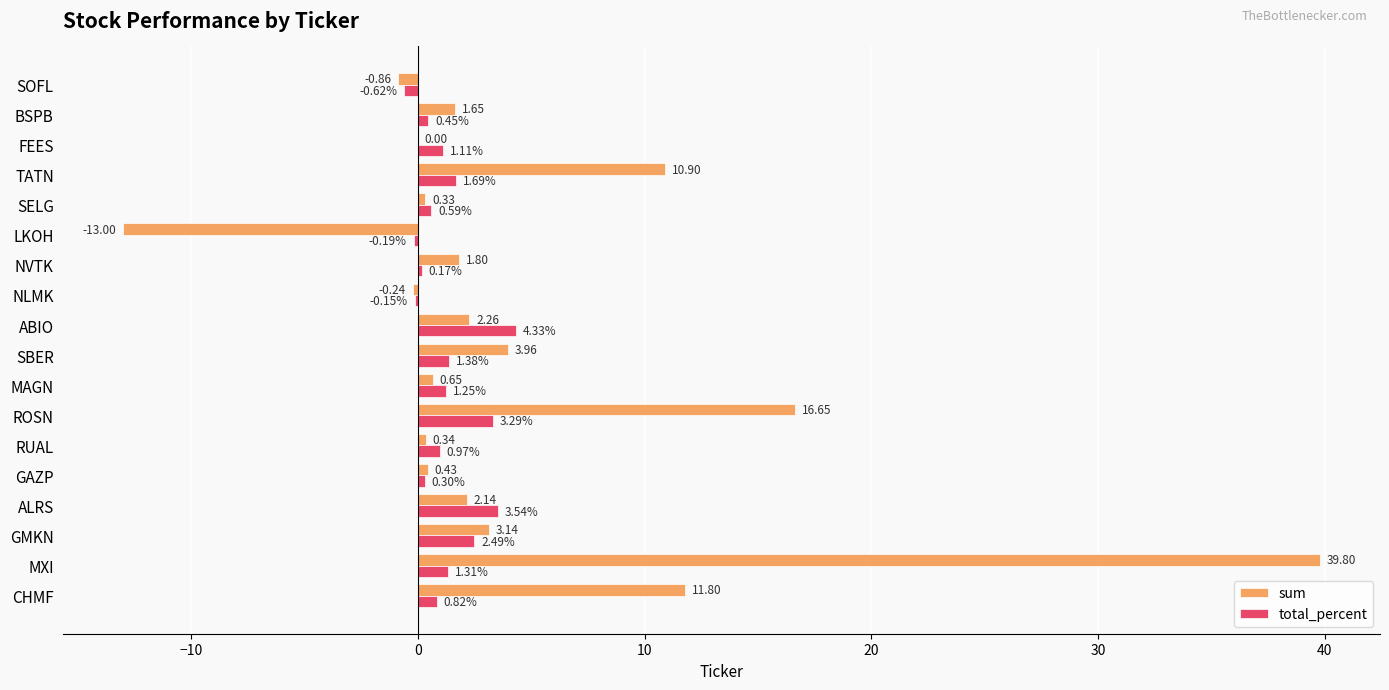

How many data points in total_percent are above 1?

9